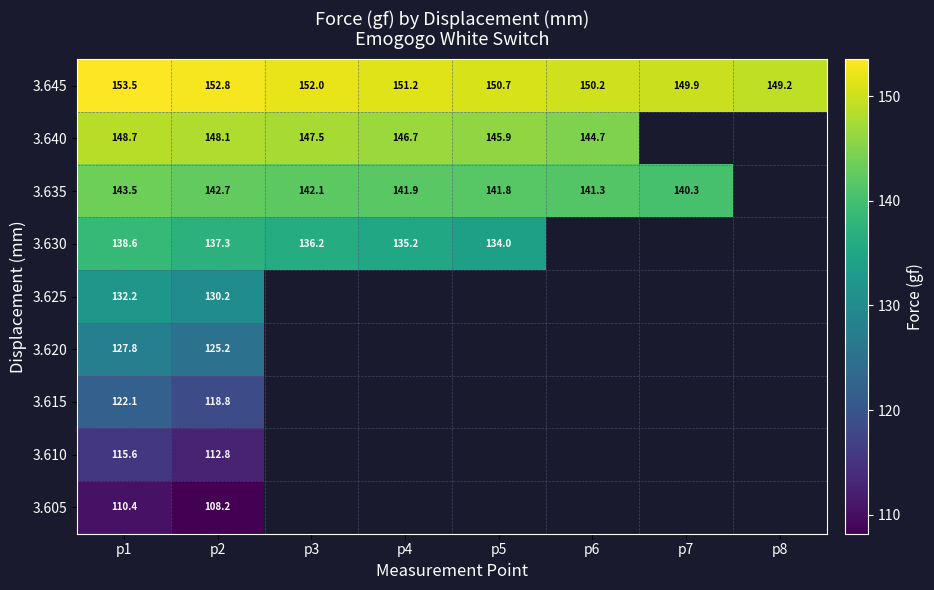

Where is 3.645 nearest to the value 151?

p4